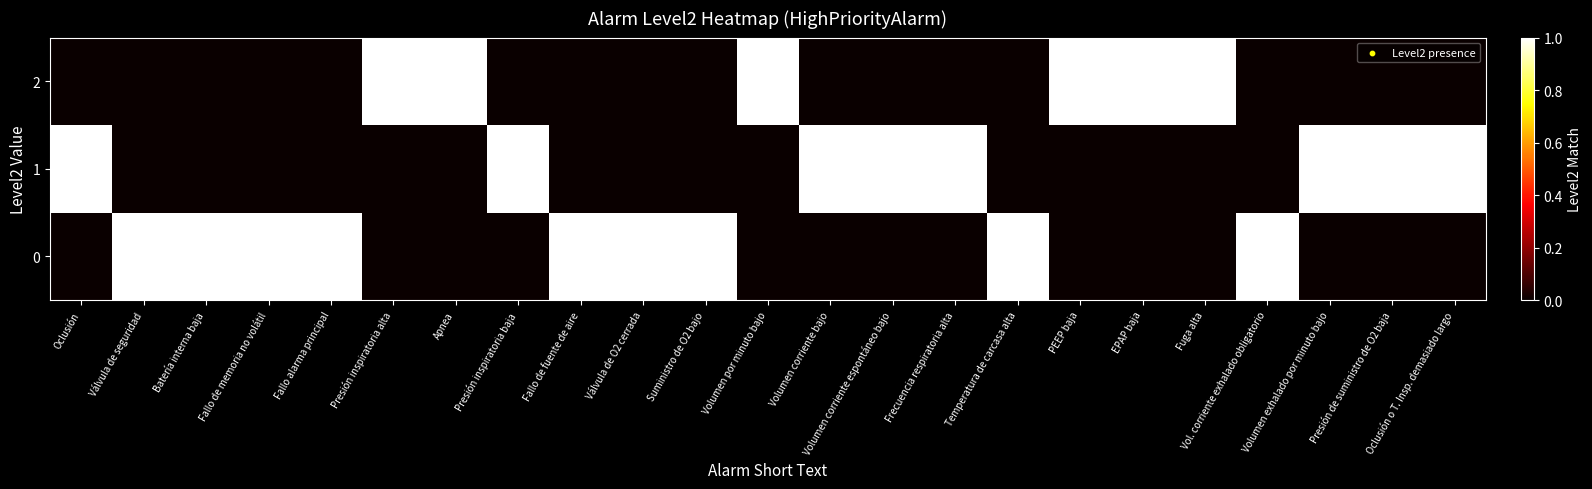

What is the spread (max minus min) of values at Frecuencia respiratoria alta?

1